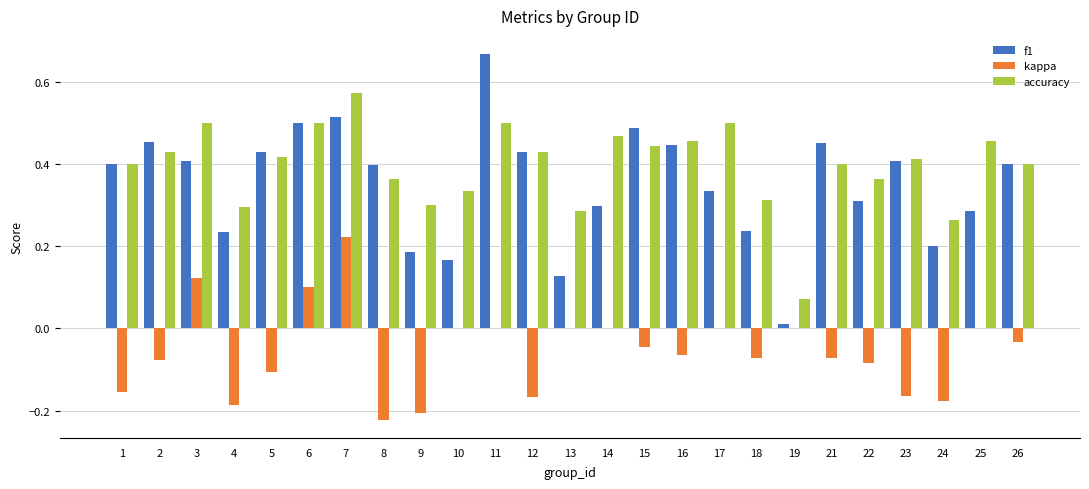

Is the value of kappa at 7 greater than the value of accuracy at 26?

No